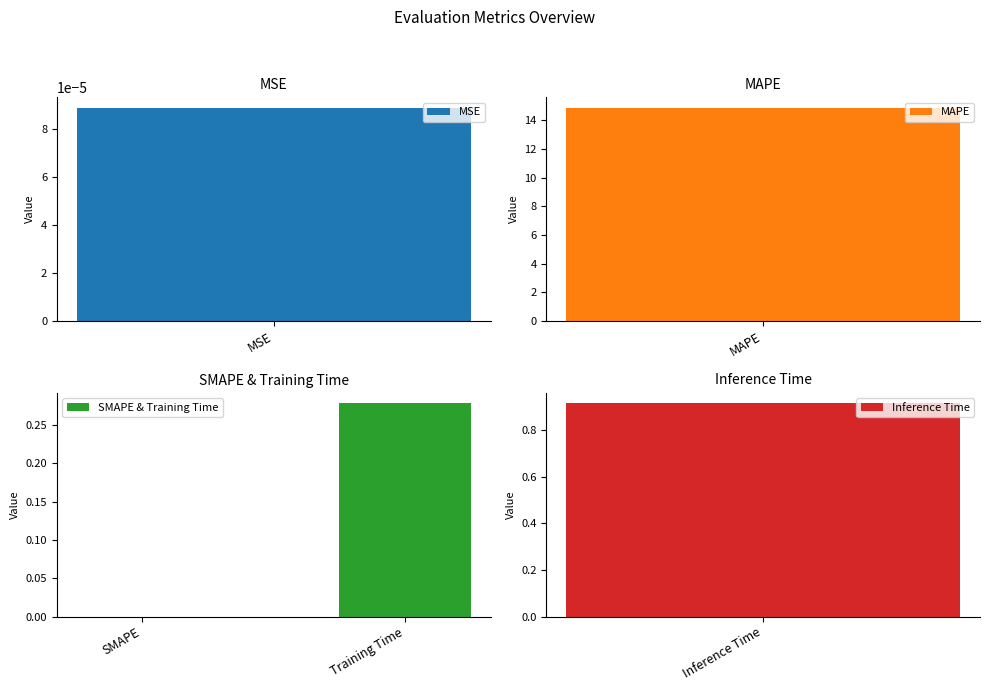

At which label does SMAPE & Training Time reach its peak?

Training Time